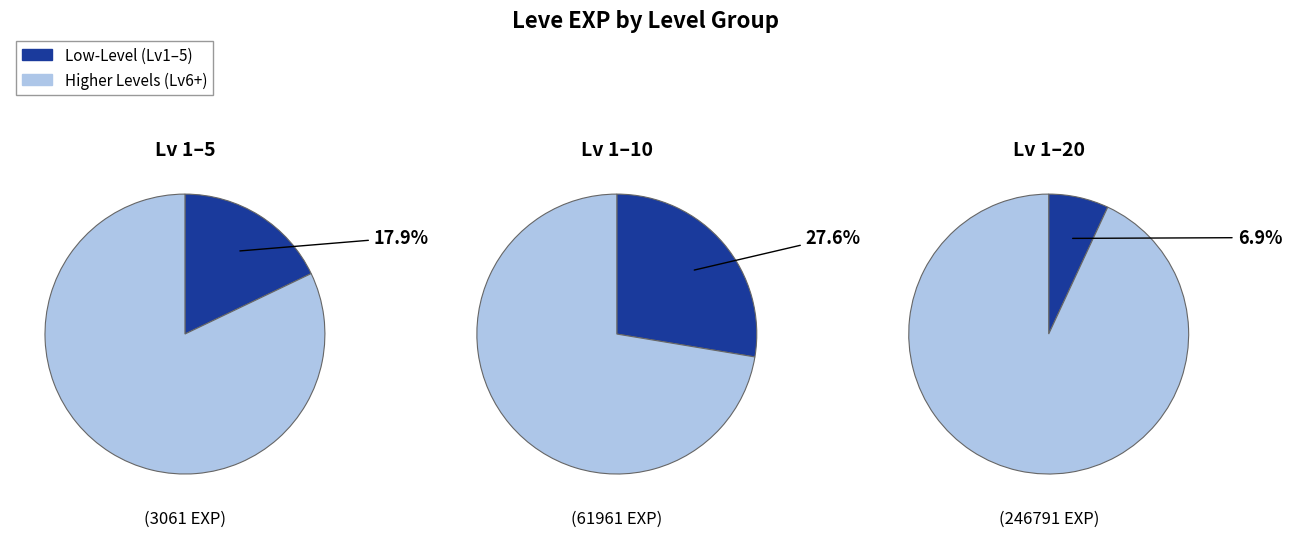

Is it true that Coral Ring is 1% of the pie?

False